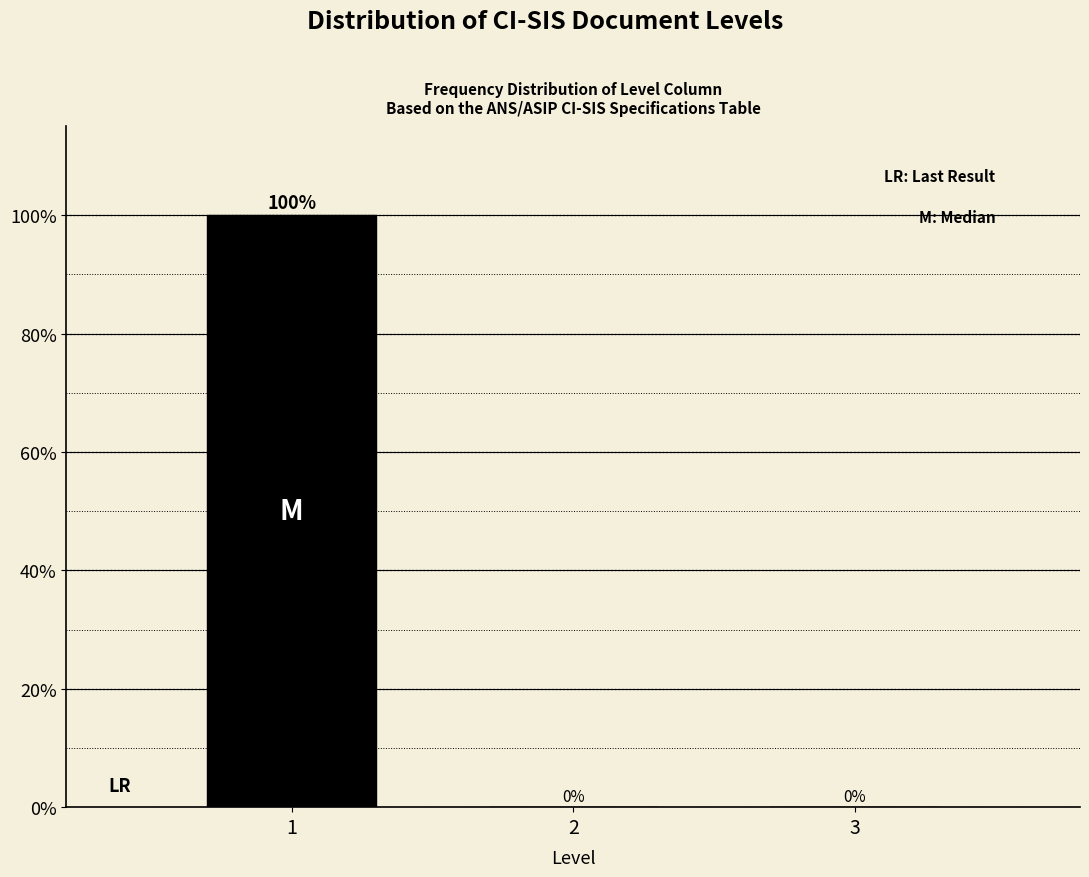

Reading left to right, transcribe this chart: for each bar, give the range it covers on the x-axis and its height.

0.5 to 1.5: 100
1.5 to 2.5: 0
2.5 to 3.5: 0